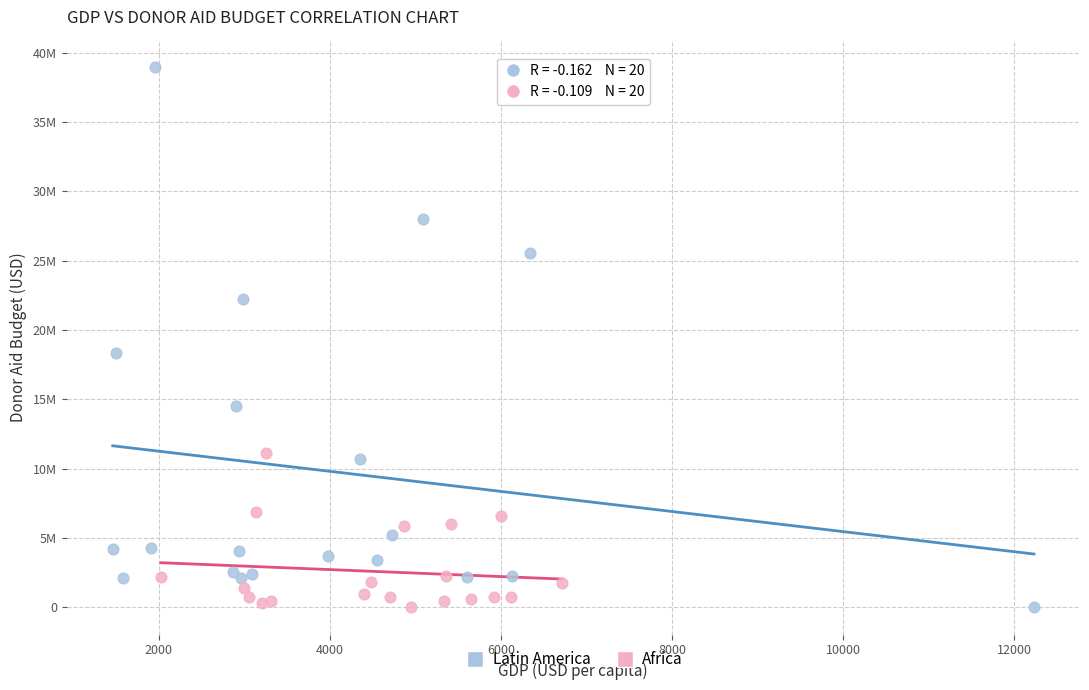

What are all the series names shown in the legend?

Latin America, Africa